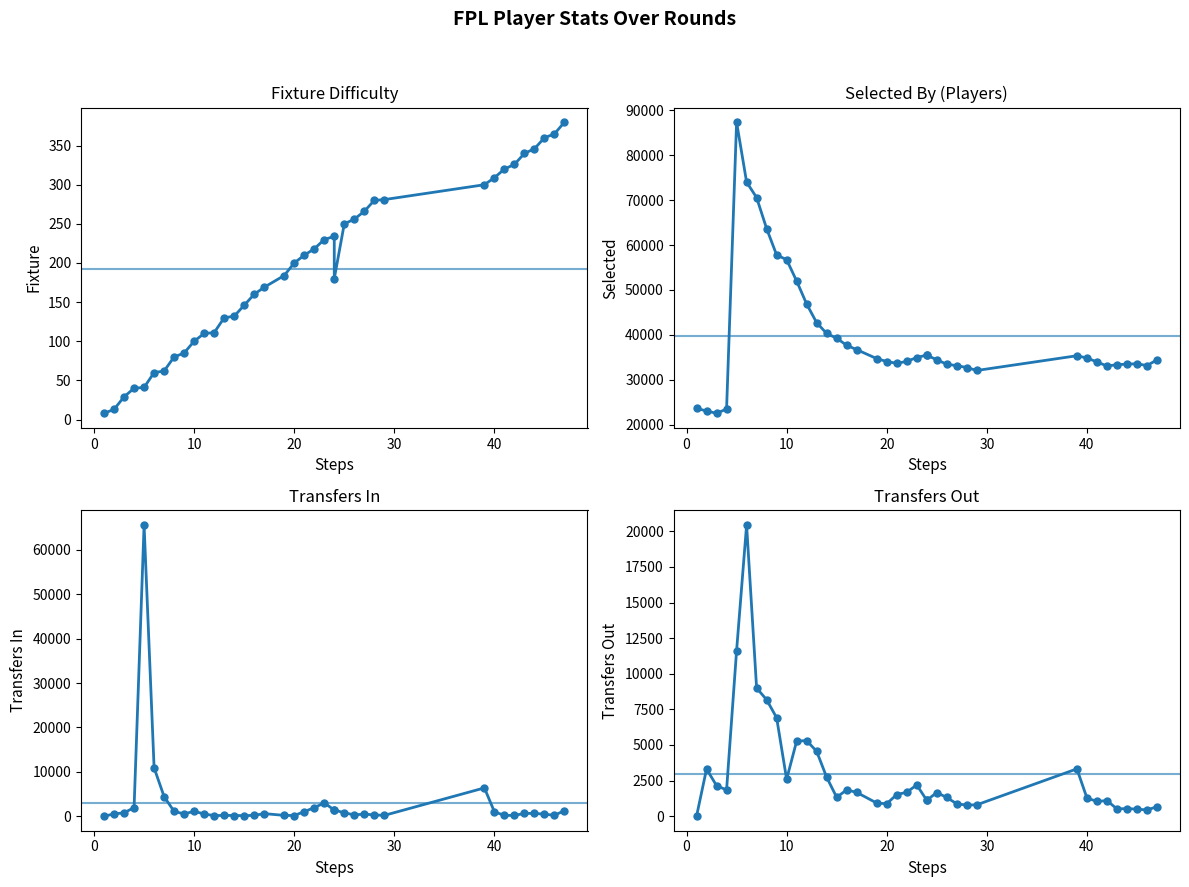

How many interior local valleys does the transfers_out series have?

8